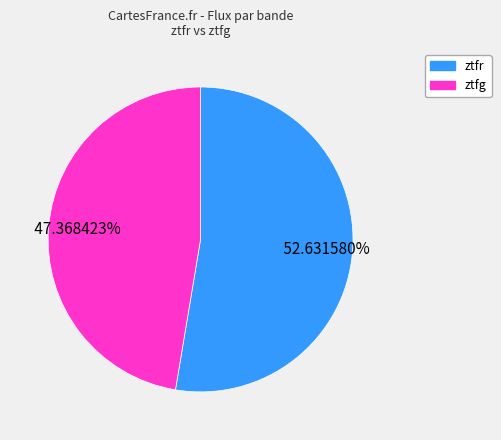

To the nearest percent, what is the difference between the largest and smallest slice percentages?

5%